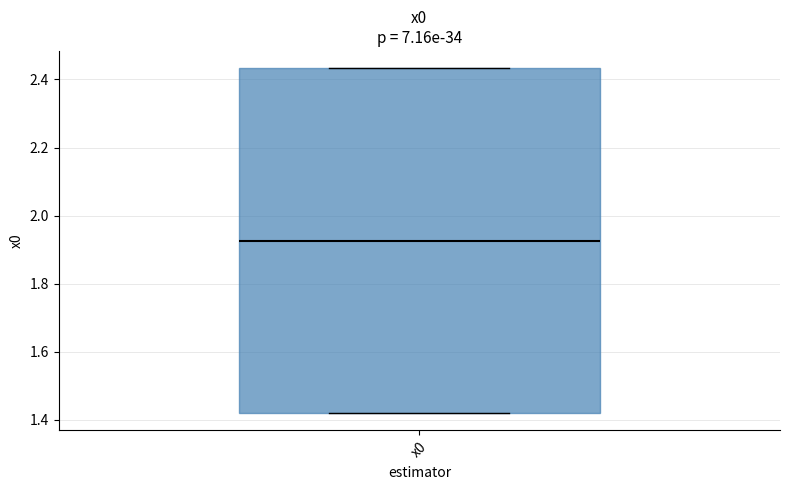

Where is the upper edge of the box for x0 on the y-axis? The values are not printed on the chart, so give them approximately, as read against the axis.

2.44